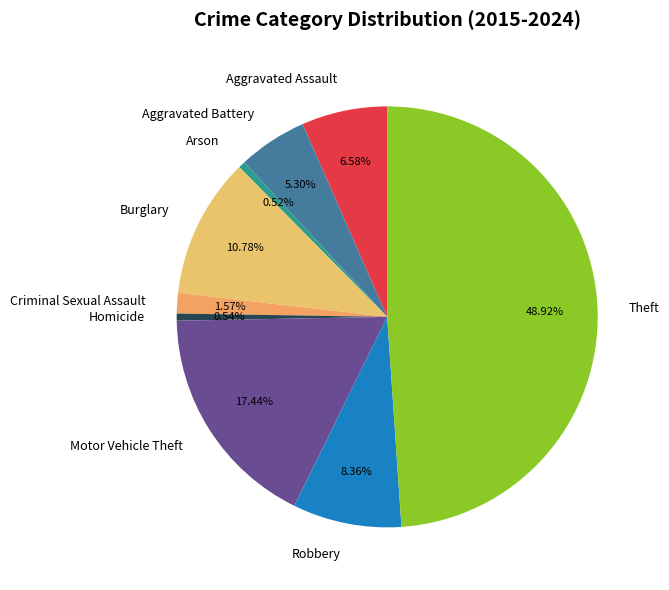

Is Criminal Sexual Assault the majority of the pie?

No